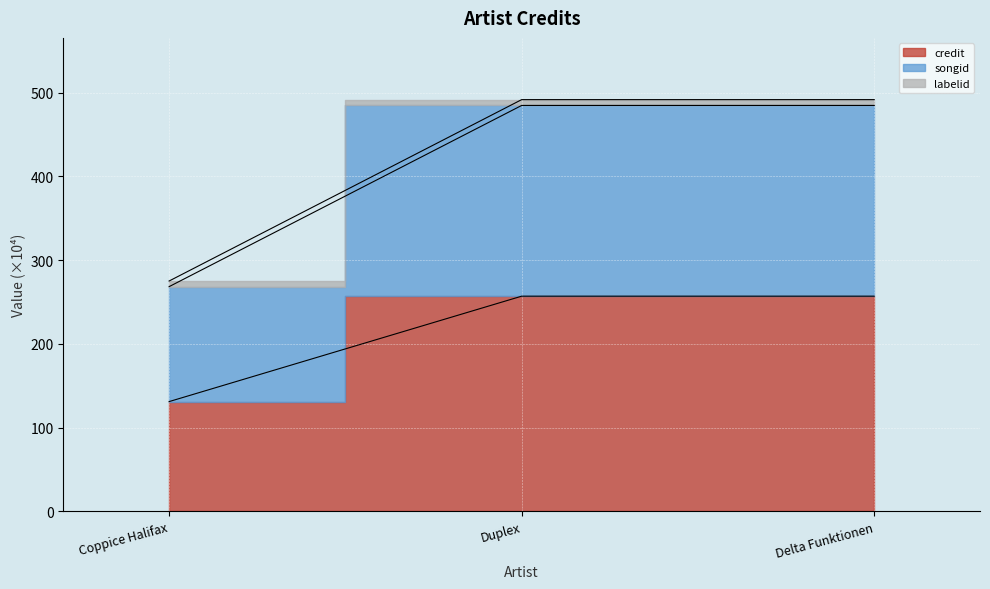

What is the label of the 3rd point from the left?

Delta Funktionen